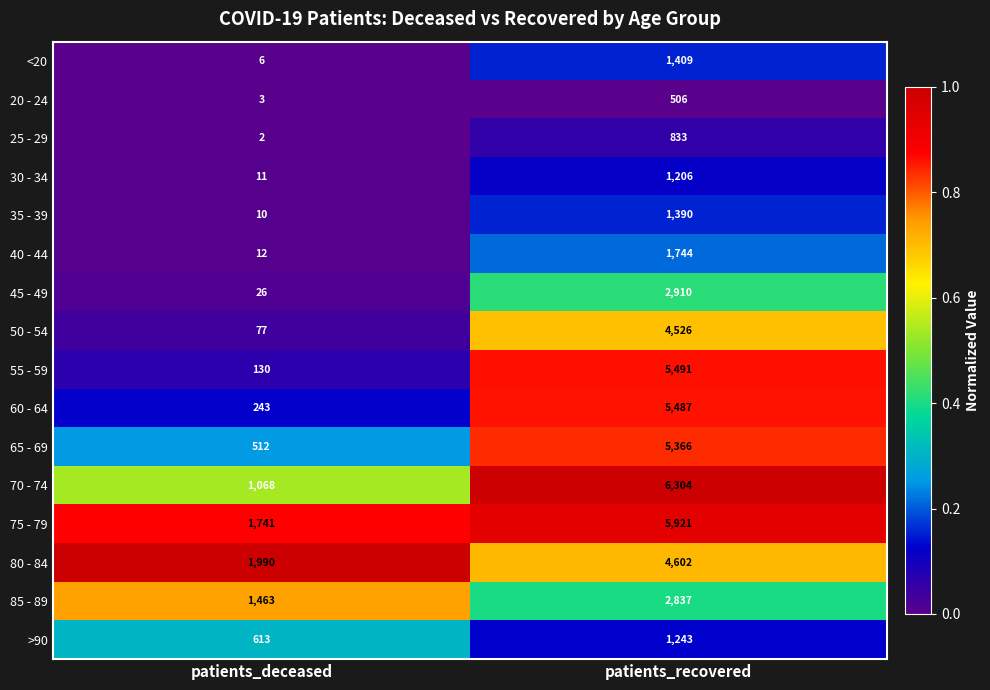

What is the sum of all 75 - 79 values?

7662